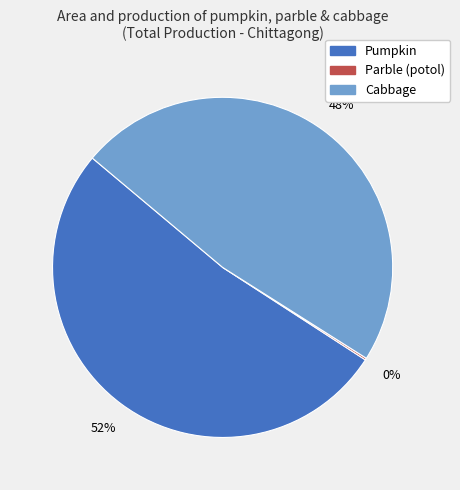

To the nearest percent, what is the difference between the Pumpkin and Cabbage slice percentages?

4%